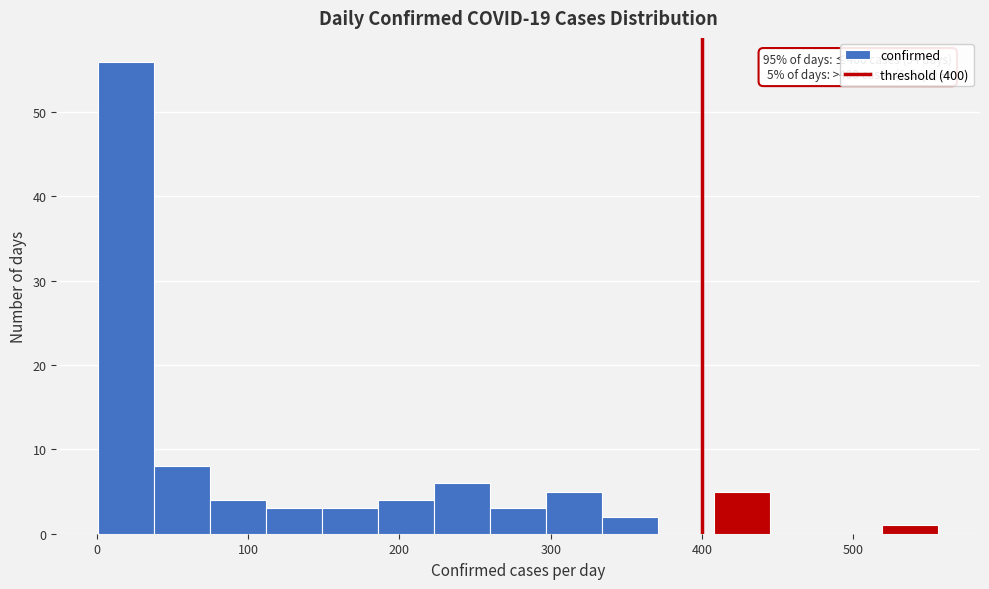

Read against the x-axis, roughly where is the centre of the tallest bar?

20